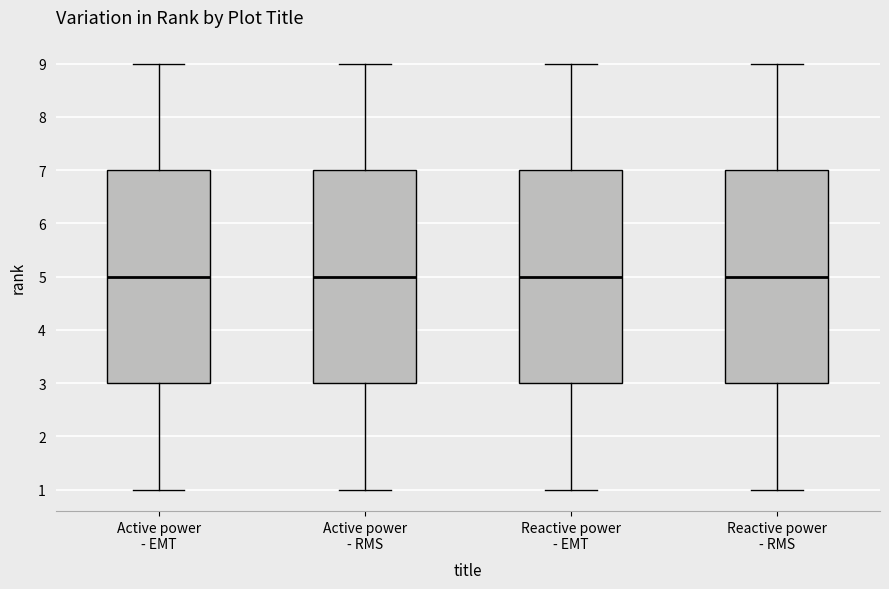

Where is the upper edge of the box for Reactive power - EMT on the y-axis? The values are not printed on the chart, so give them approximately, as read against the axis.

7